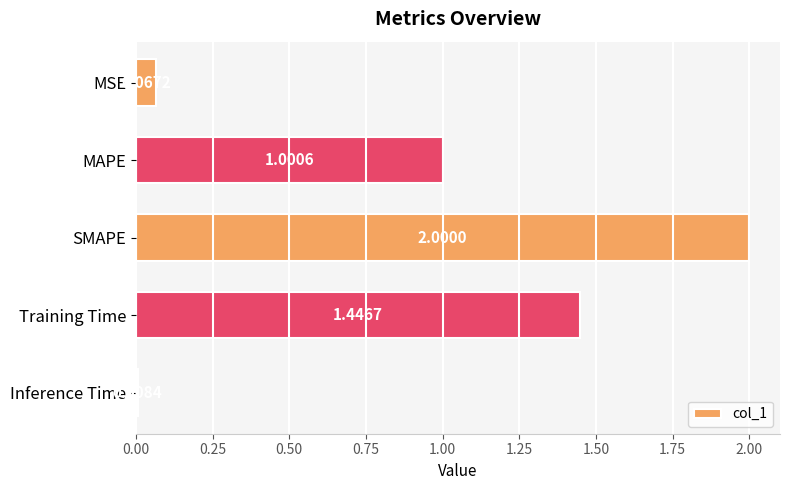

Where is the data nearest to the value 1?

MAPE